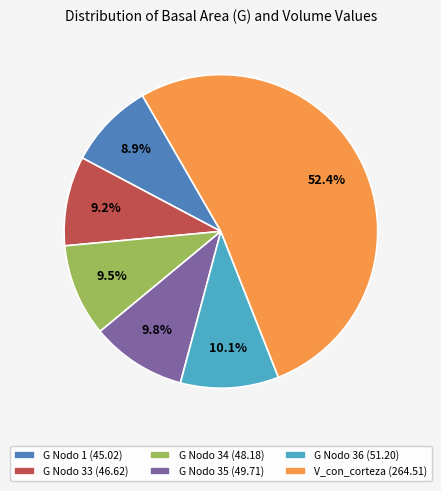

How many slices are in this pie chart?

6